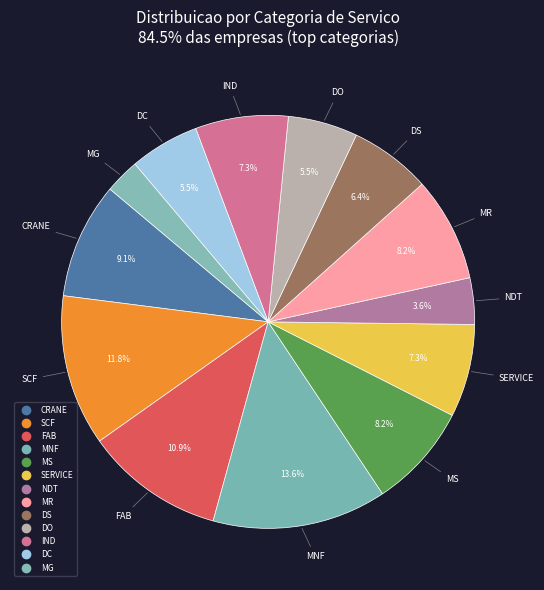

Does MR account for over 50% of the chart?

No